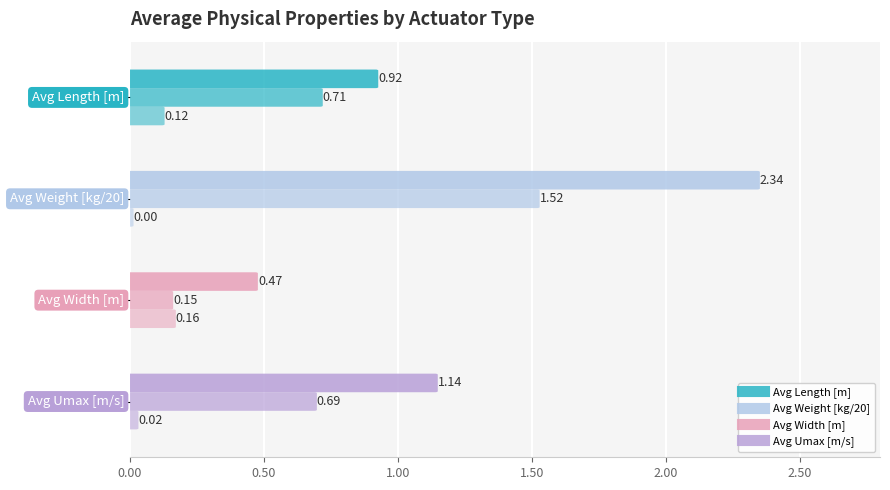

What is the difference between the SSC values at Weight [kg] /100 and Umax [m/s]?

0.1